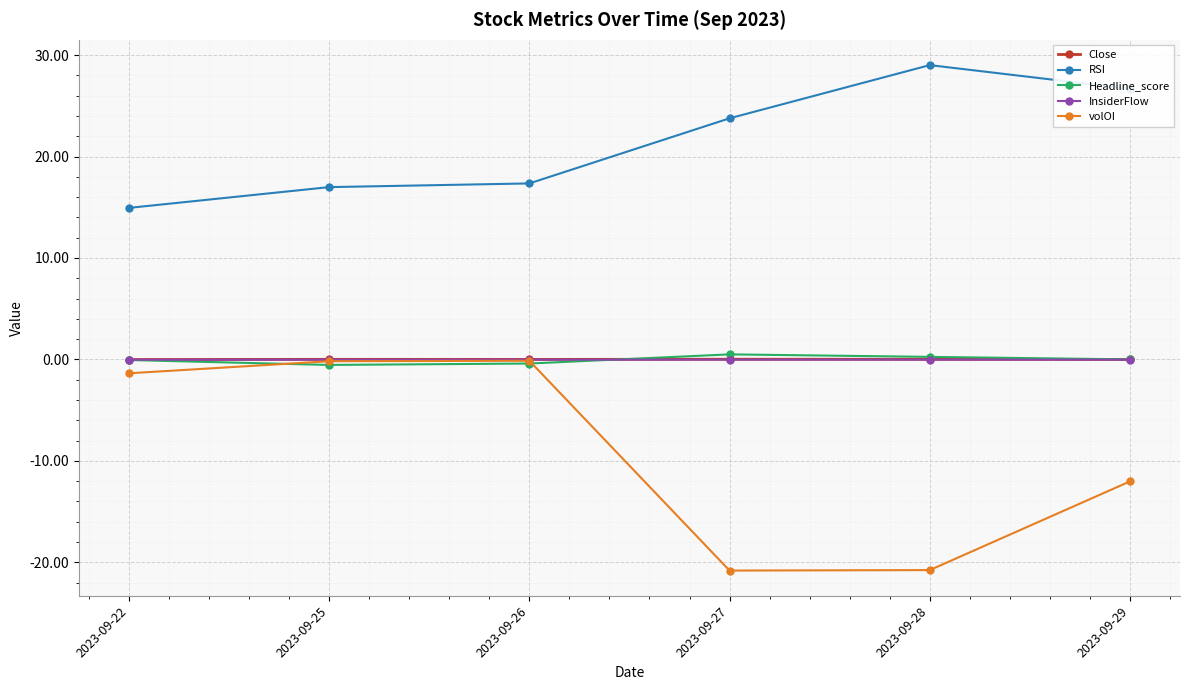

Which category has the highest value across all series?

2023-09-28